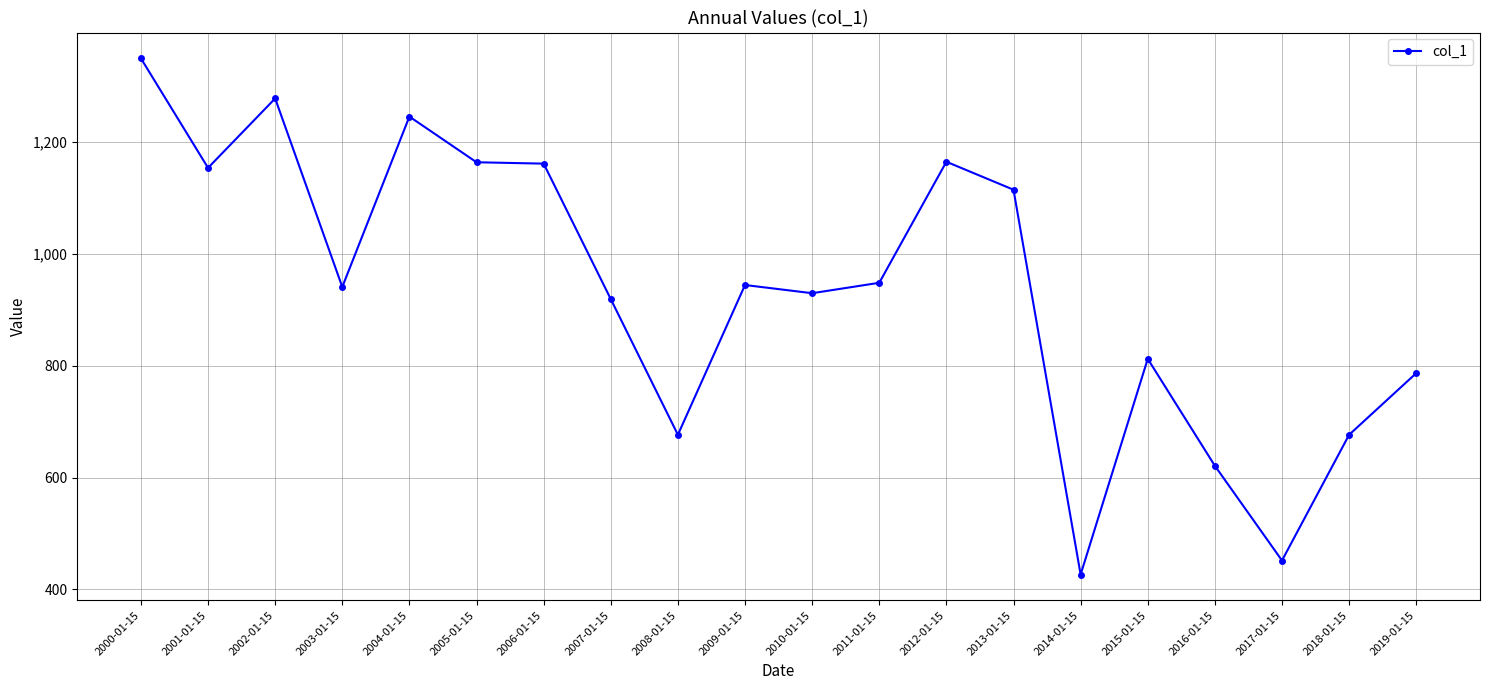

Between 2000-01-15 and 2013-01-15, which is larger?

2000-01-15